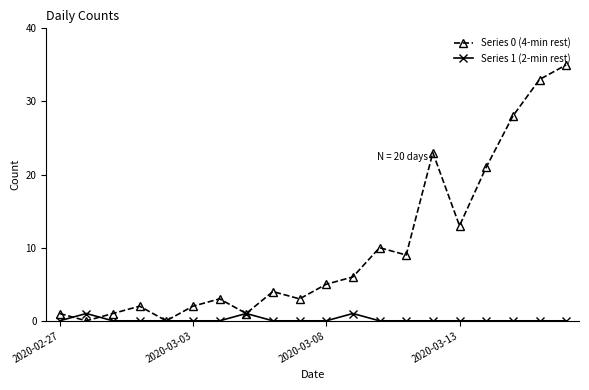

List the series in order of their overall mean, lowest first.

Series 1 (2-min rest), Series 0 (4-min rest)